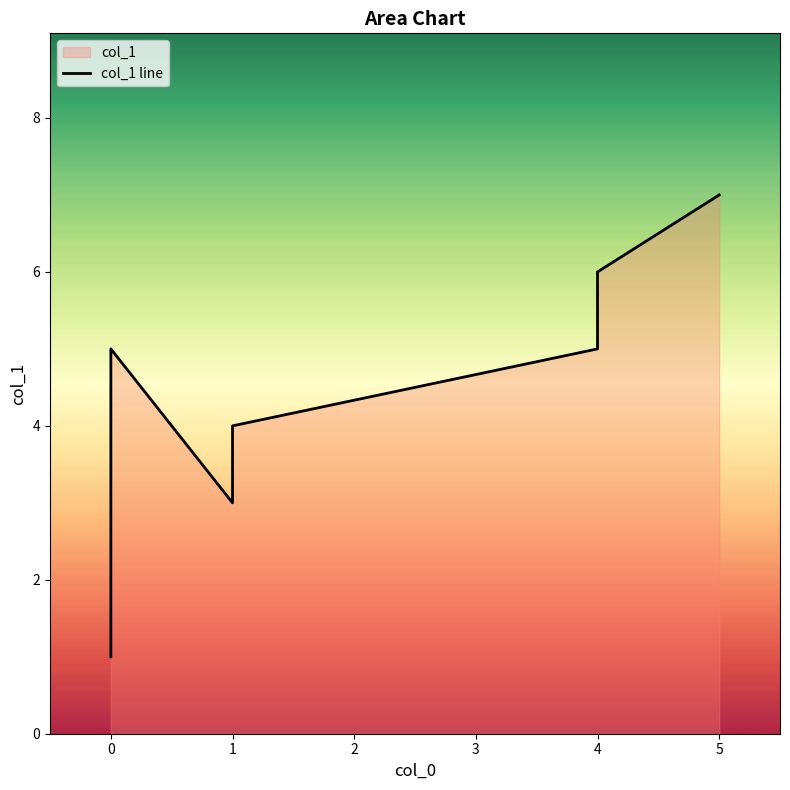

Count the values in the range 3 to 6.

5